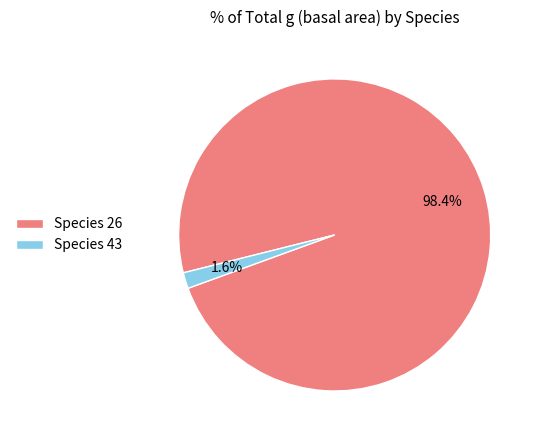

Does Species 26 represent more than half of the total?

Yes